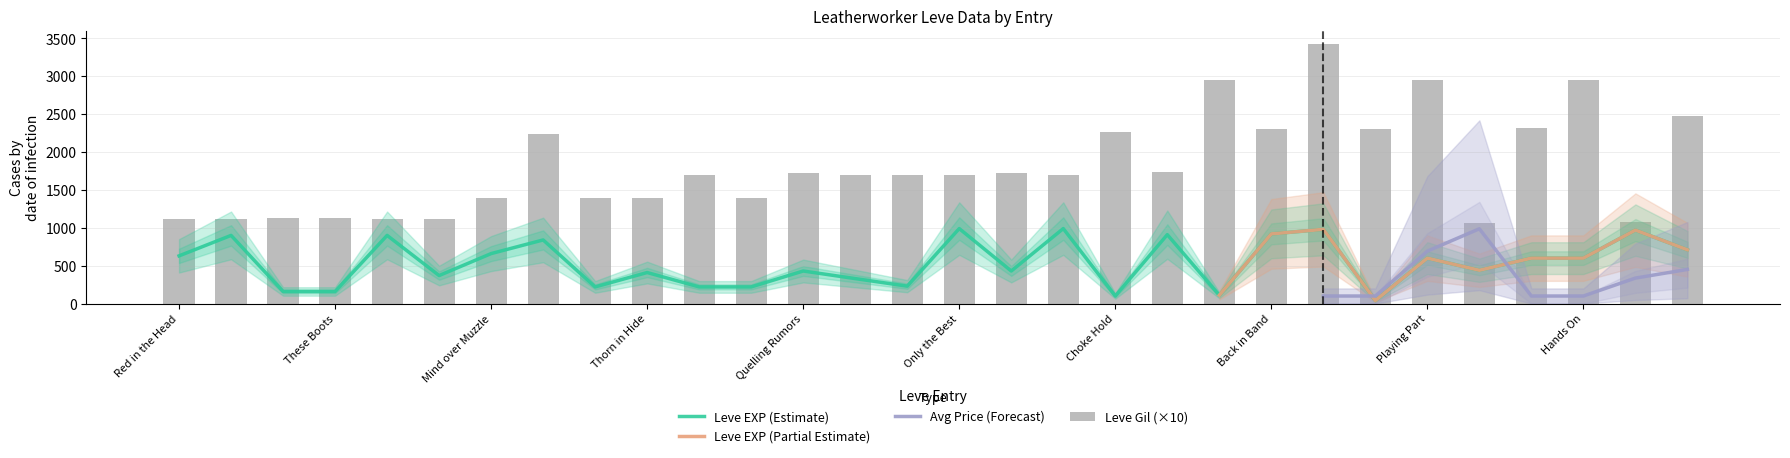

Read the Leve EXP (Estimate) value at Mind over Muzzle.

660